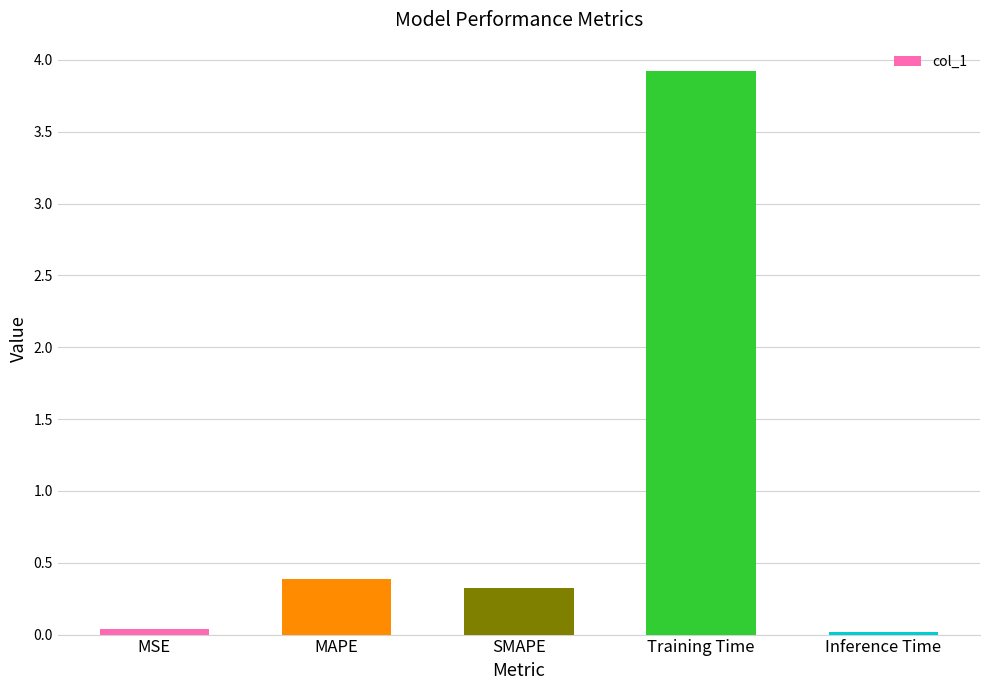

What is the value of the 3rd bar from the left?

0.3